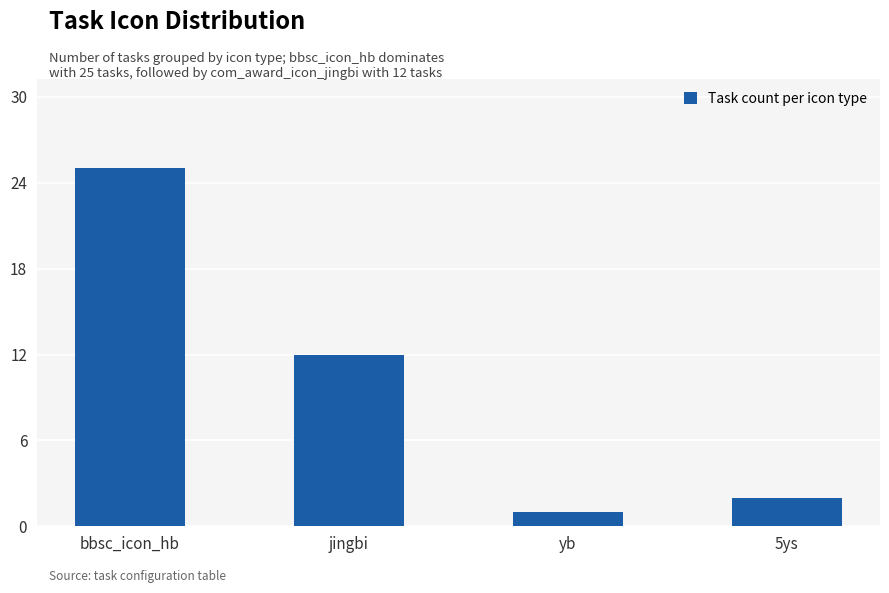

Reading right to left, transcribe all the data shown in this chart.

2	1	12	25